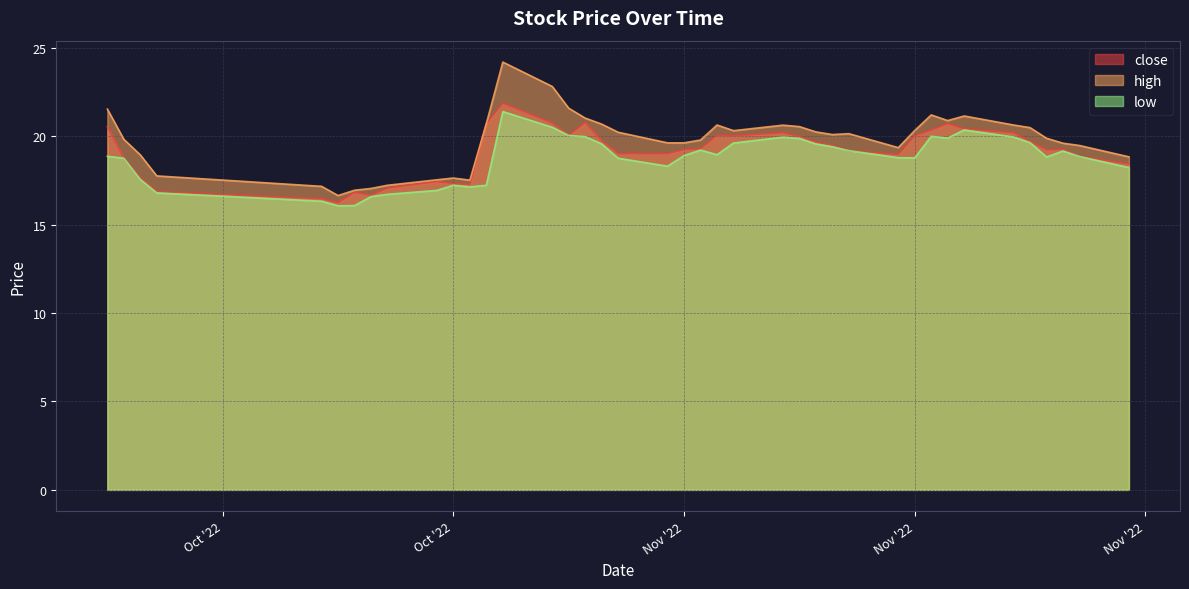

List the labels in order of close value, largest first.

2022-10-21, 2022-10-26, 2022-10-24, 2022-10-20, 2022-11-17, 2022-09-27, 2022-11-18, 2022-11-16, 2022-11-07, 2022-11-21, 2022-11-03, 2022-10-25, 2022-11-15, 2022-11-04, 2022-11-08, 2022-10-27, 2022-11-22, 2022-11-09, 2022-11-10, 2022-11-02, 2022-11-24, 2022-11-01, 2022-11-23, 2022-11-11, 2022-10-28, 2022-10-31, 2022-11-14, 2022-11-25, 2022-09-28, 2022-11-28, 2022-09-29, 2022-10-17, 2022-10-18, 2022-10-19, 2022-10-14, 2022-09-30, 2022-10-12, 2022-10-13, 2022-10-10, 2022-10-11